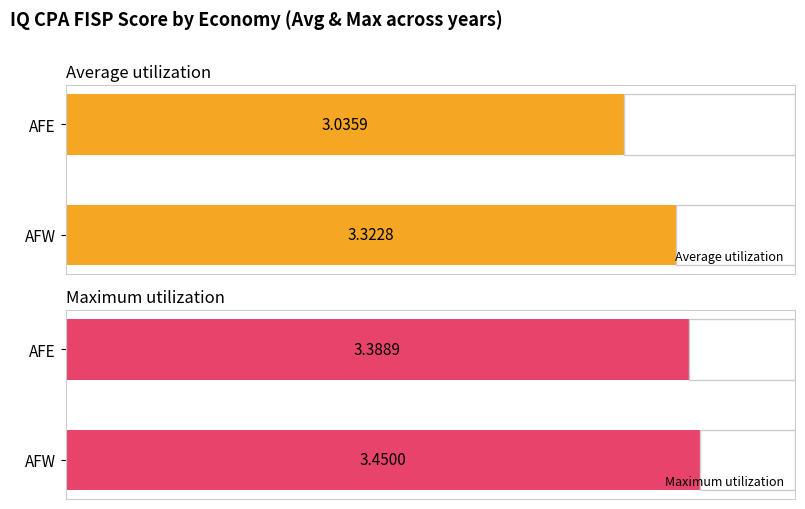

Is the value of Maximum utilization at afe 2009 greater than the value of Average utilization at afe 2008?

Yes